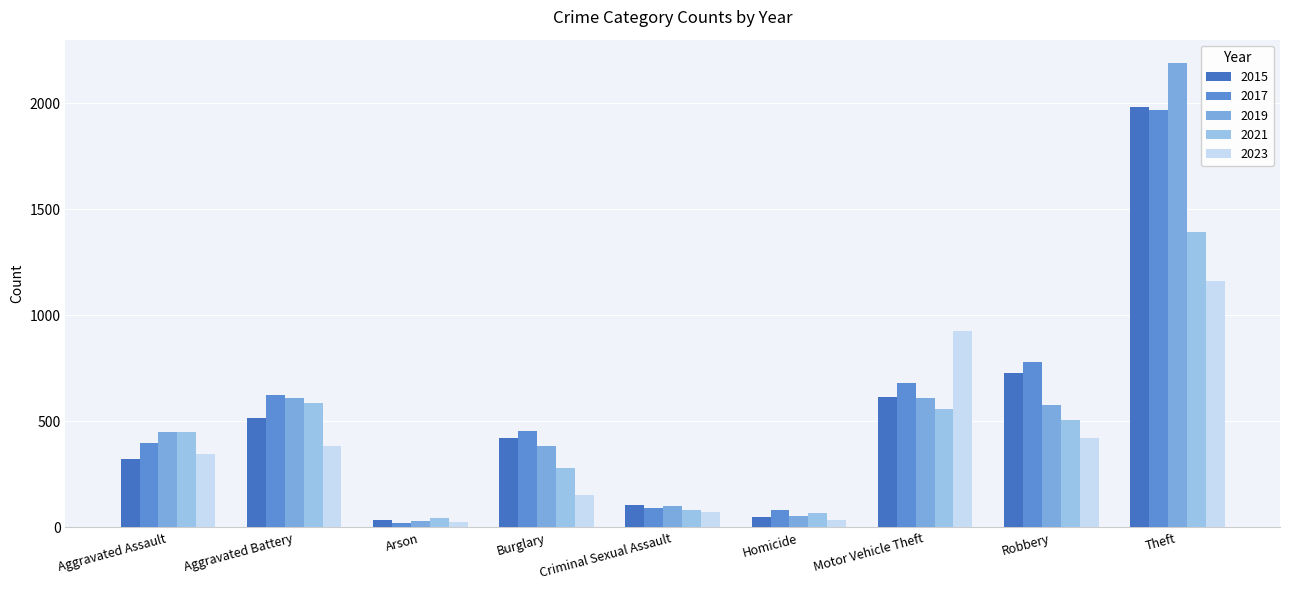

True or false: 2023 has a value of 648 at Theft.

False